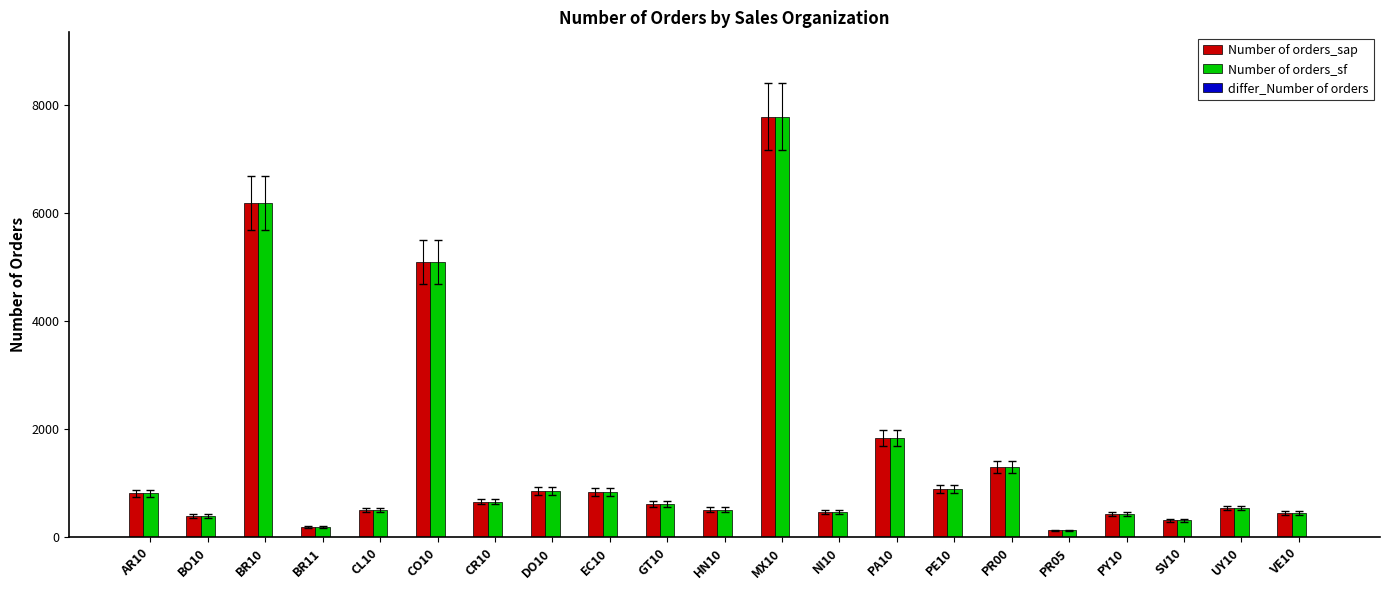

Are the bars grouped side by side (vs. stacked)?

Yes